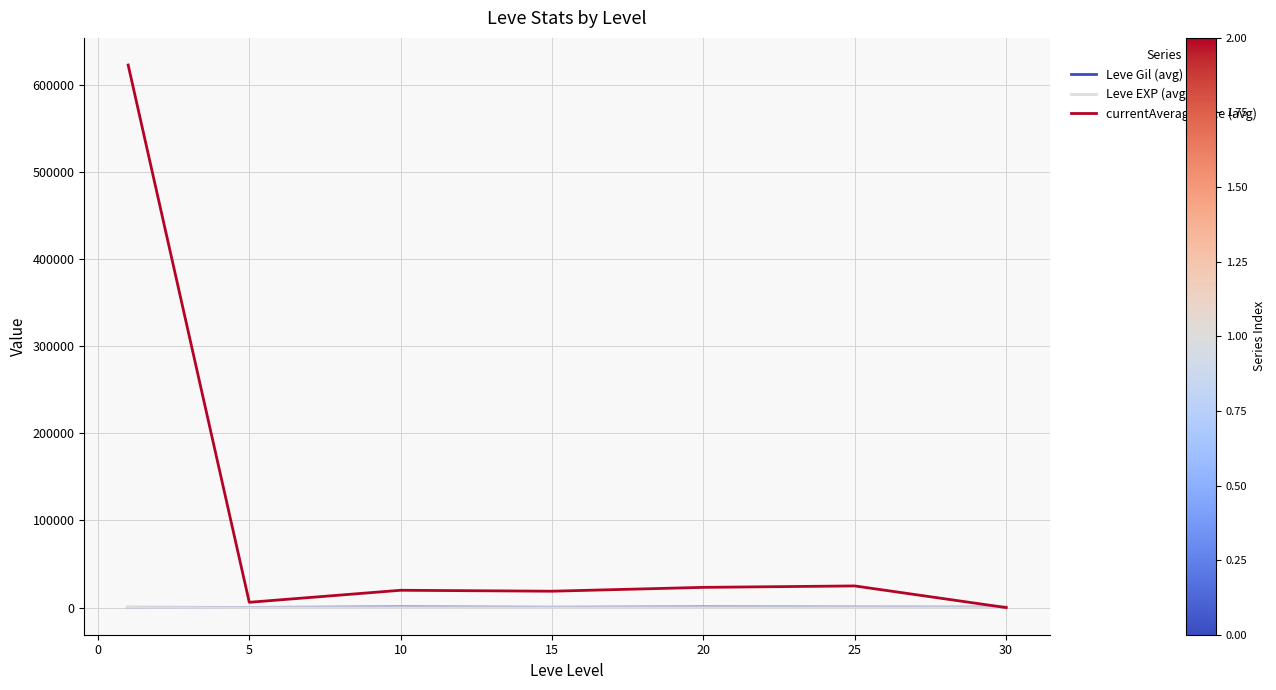

What is the greatest value displayed?

622583.3